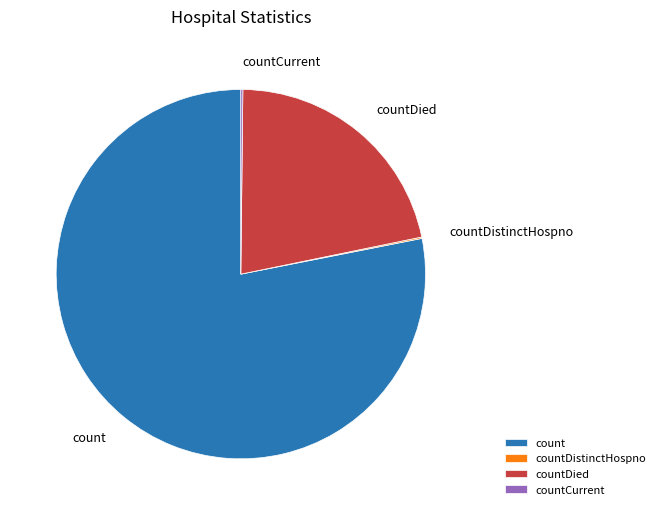

Is there a majority slice in this chart?

Yes